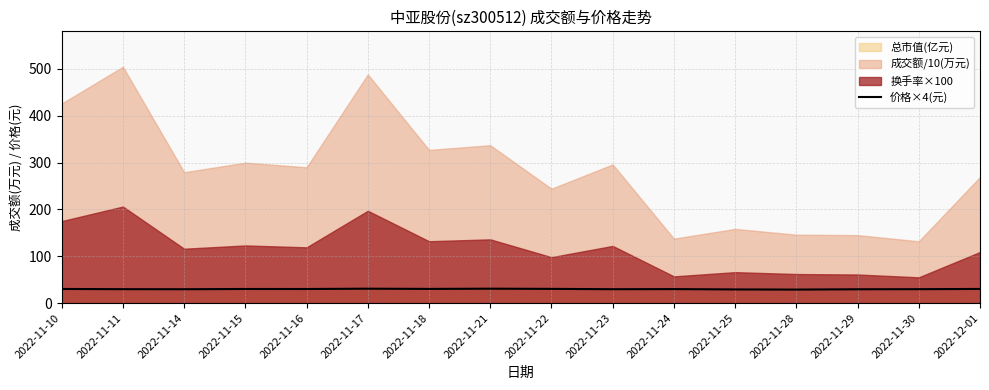

How many lines are shown in the chart?

1